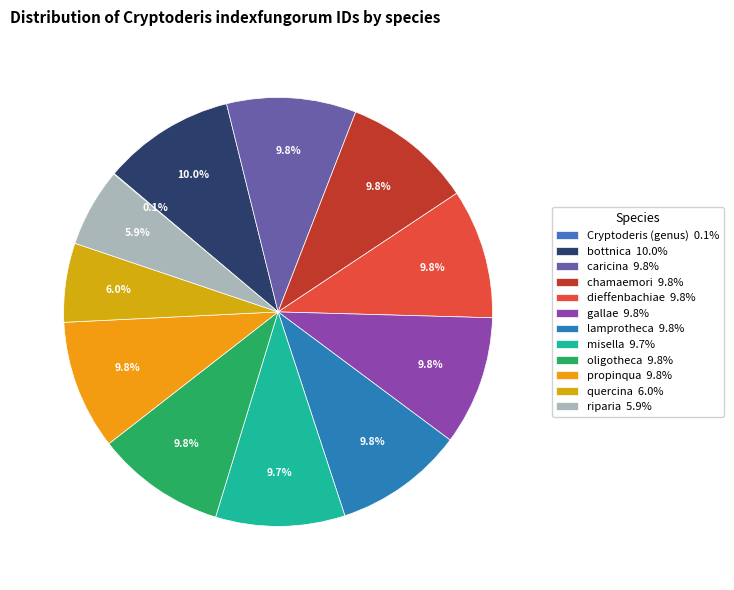

Which slice is the largest?

bottnica